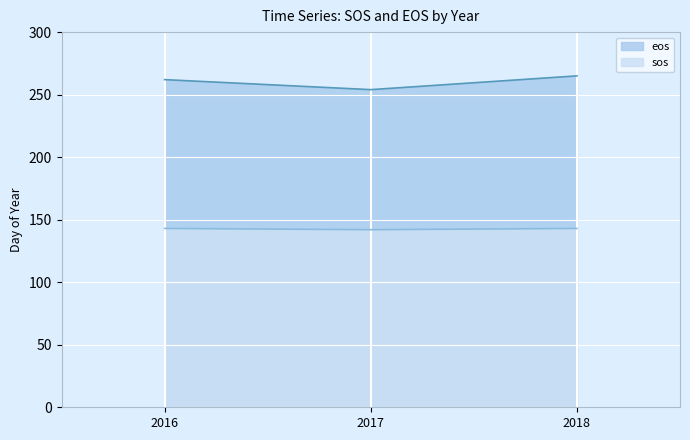

At which category is the sum across all series the highest?

2018